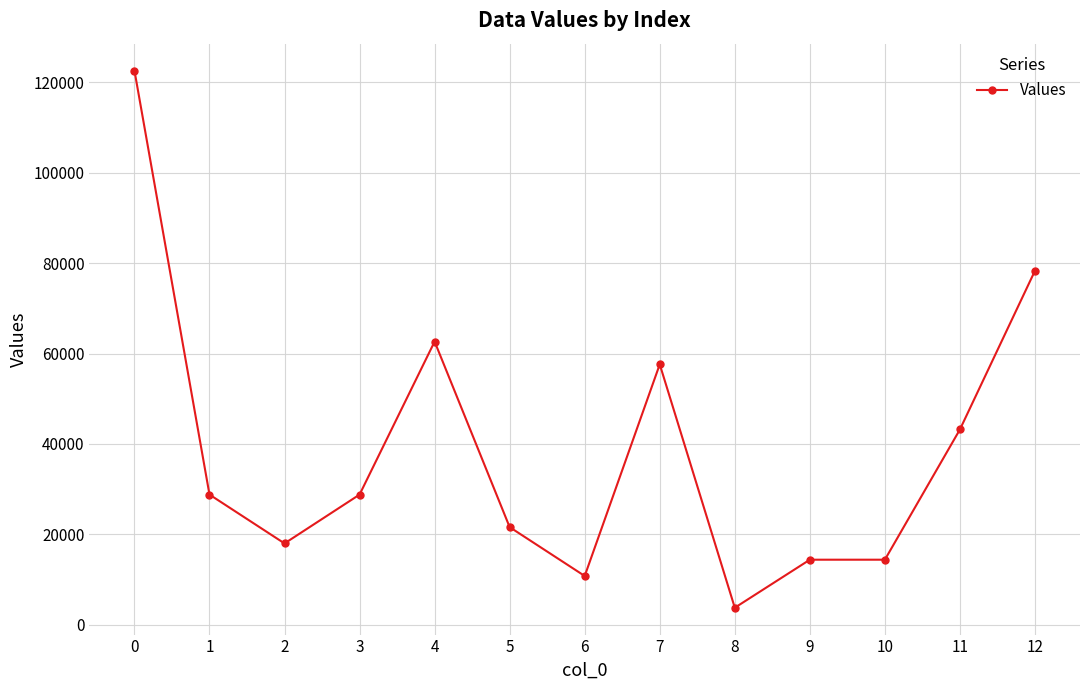

Where is the first local maximum?

4